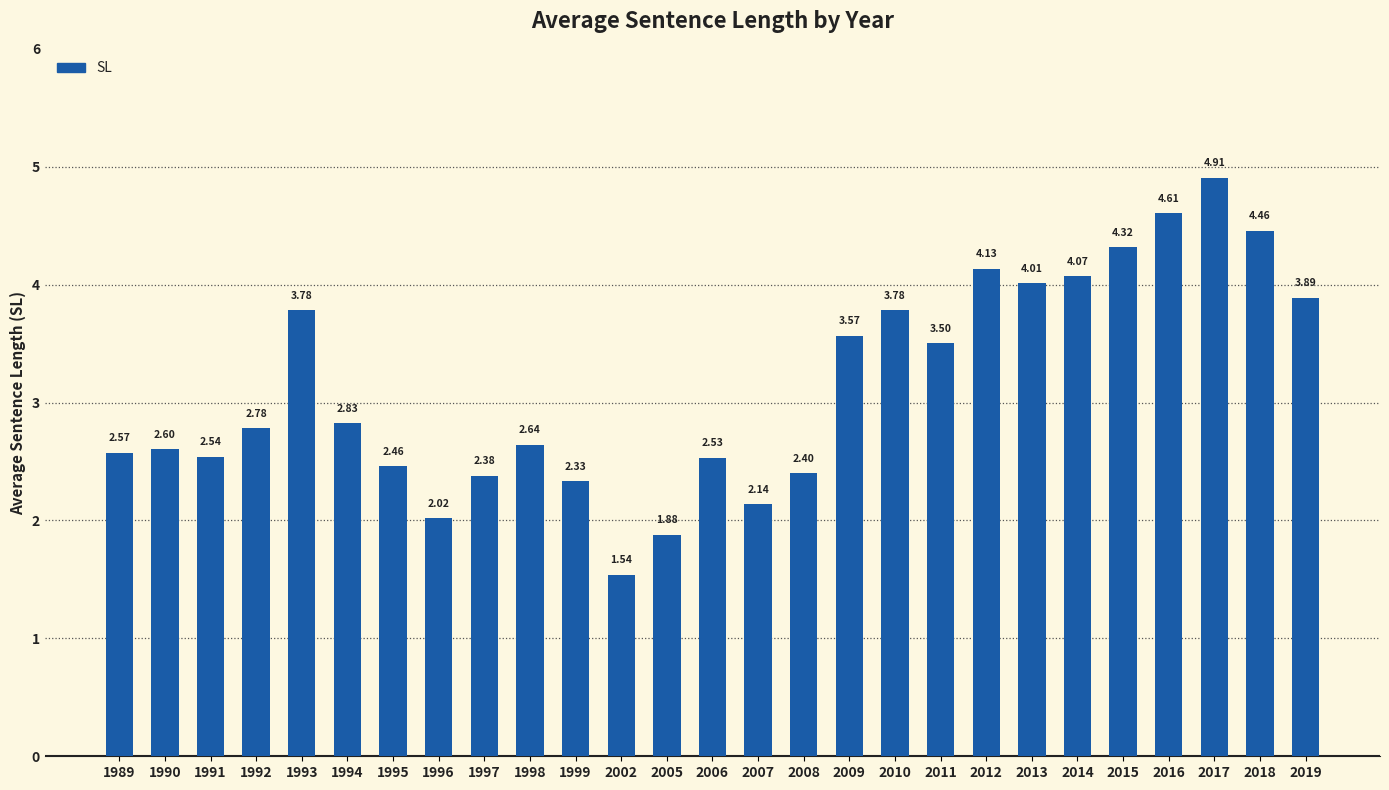

Count the number of data series in this chart.

1